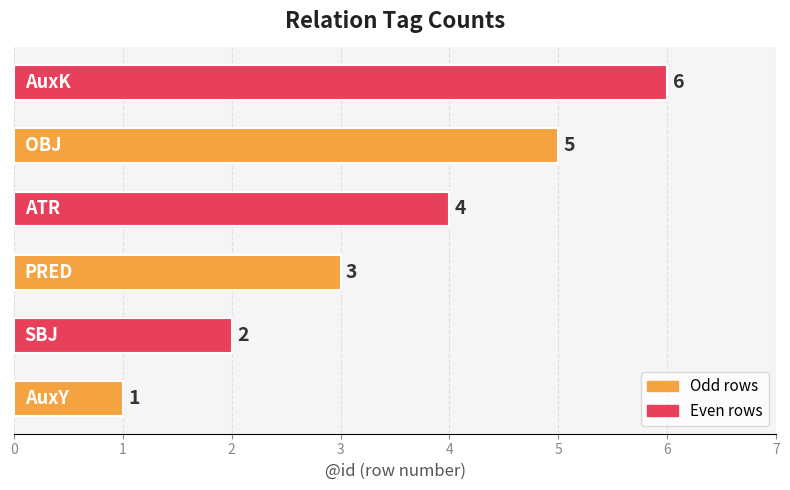

Count the values in the range 2 to 5.

4